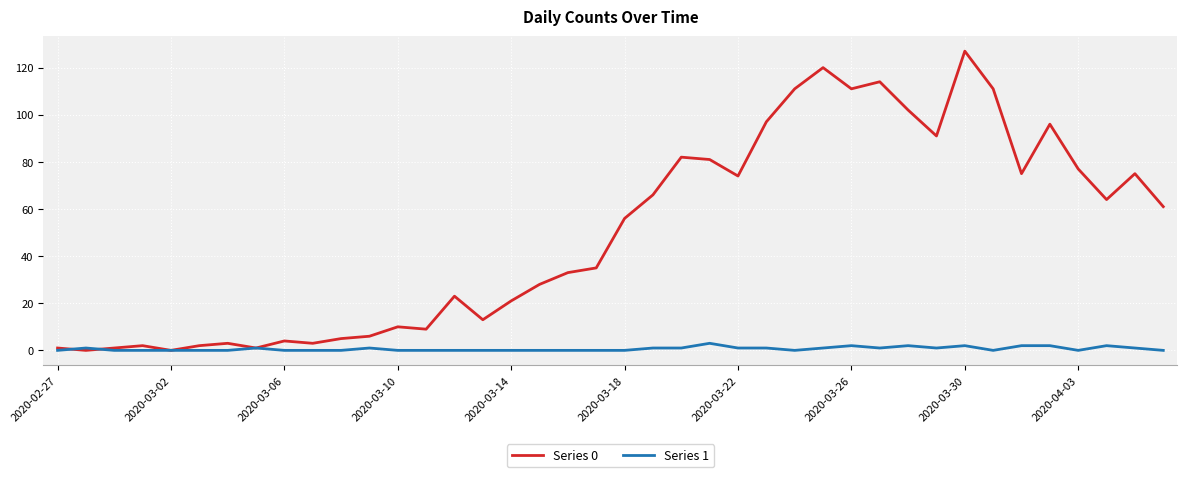

Which series has the largest total across all categories?

Series 0